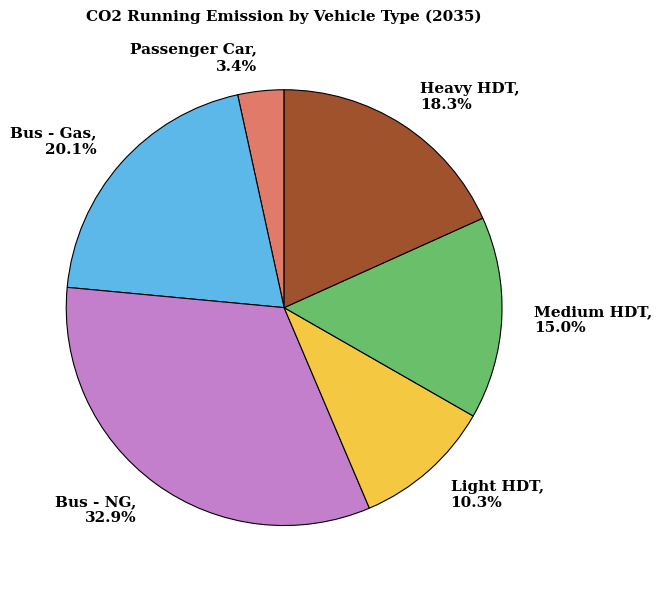

Rank the categories by value from highest to lowest.

Bus - NG, Bus - Gas, Heavy HDT, Medium HDT, Light HDT, Passenger Car